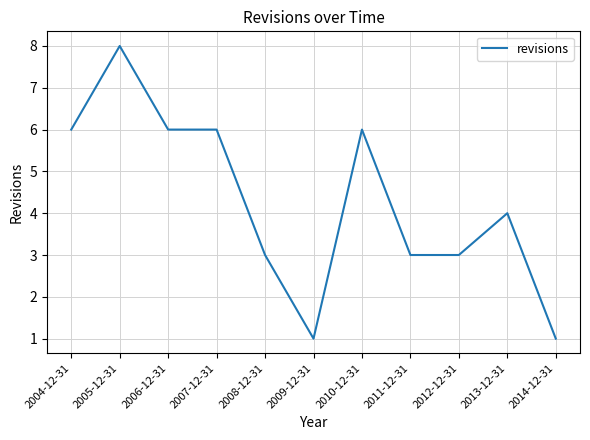

What position from the left is 2013-12-31?

10